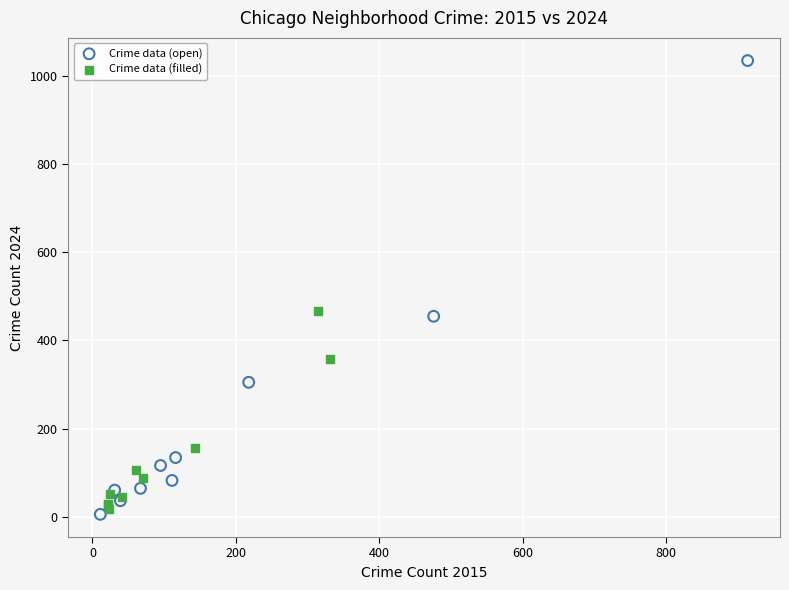

What are all the series names shown in the legend?

Crime data (open), Crime data (filled)